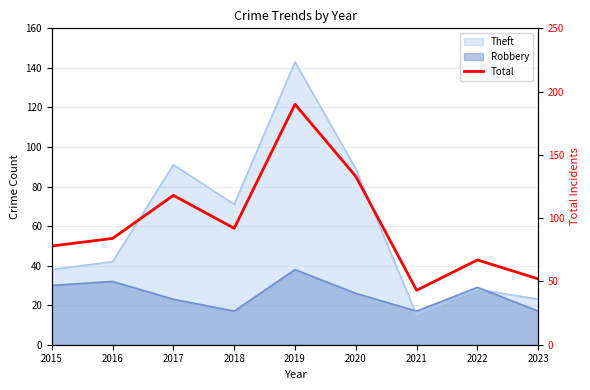

What is the difference between the maximum and minimum values?

147